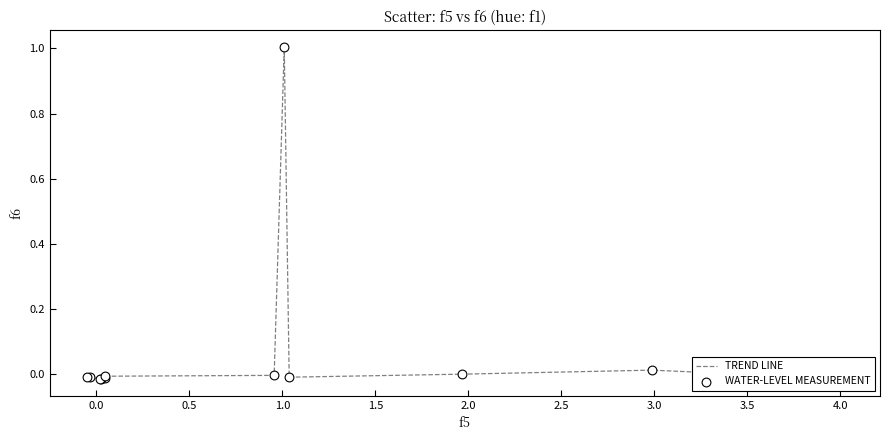

What is the greatest value displayed?

1.0